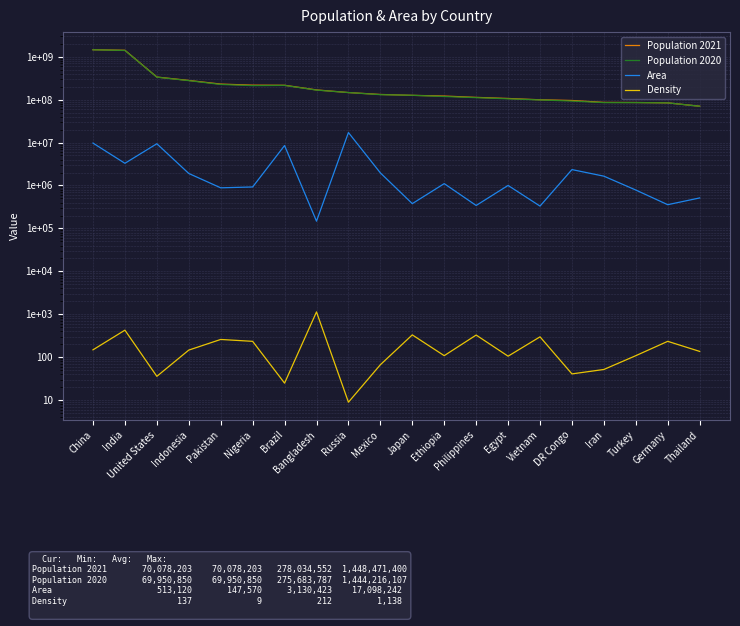

How many lines are shown in the chart?

4